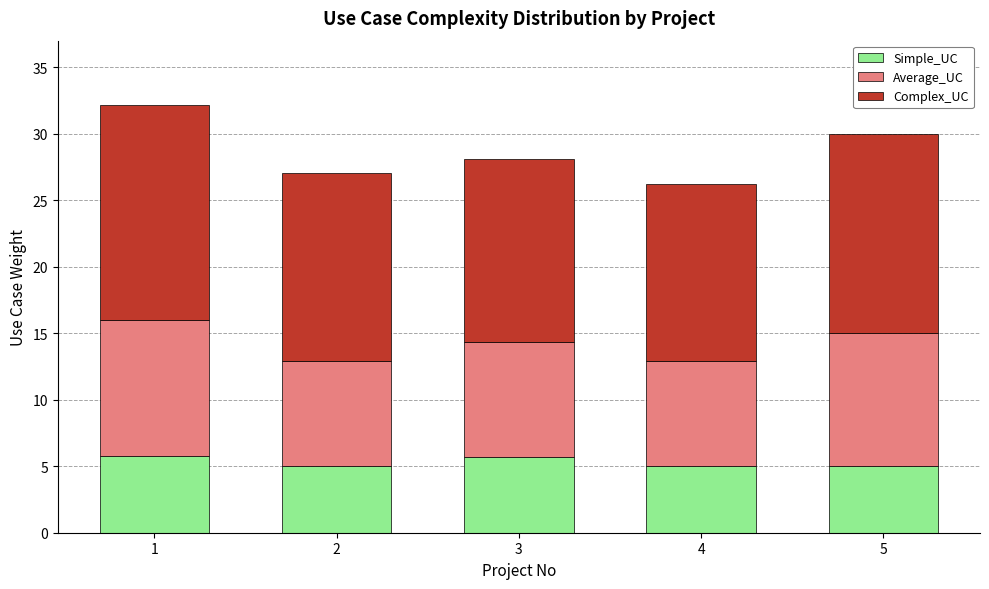

What is the maximum value for Simple_UC?

5.8